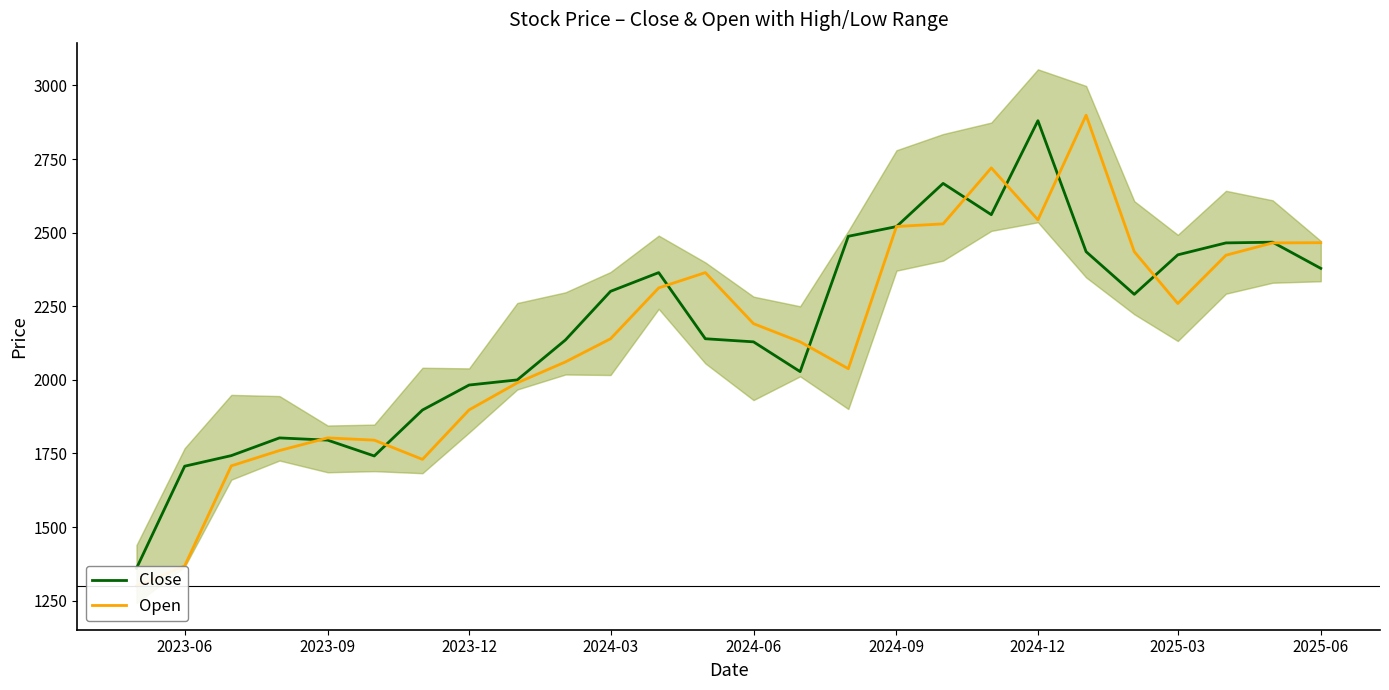

Which series ends up on top after the final intersection of Close and Open?

Open